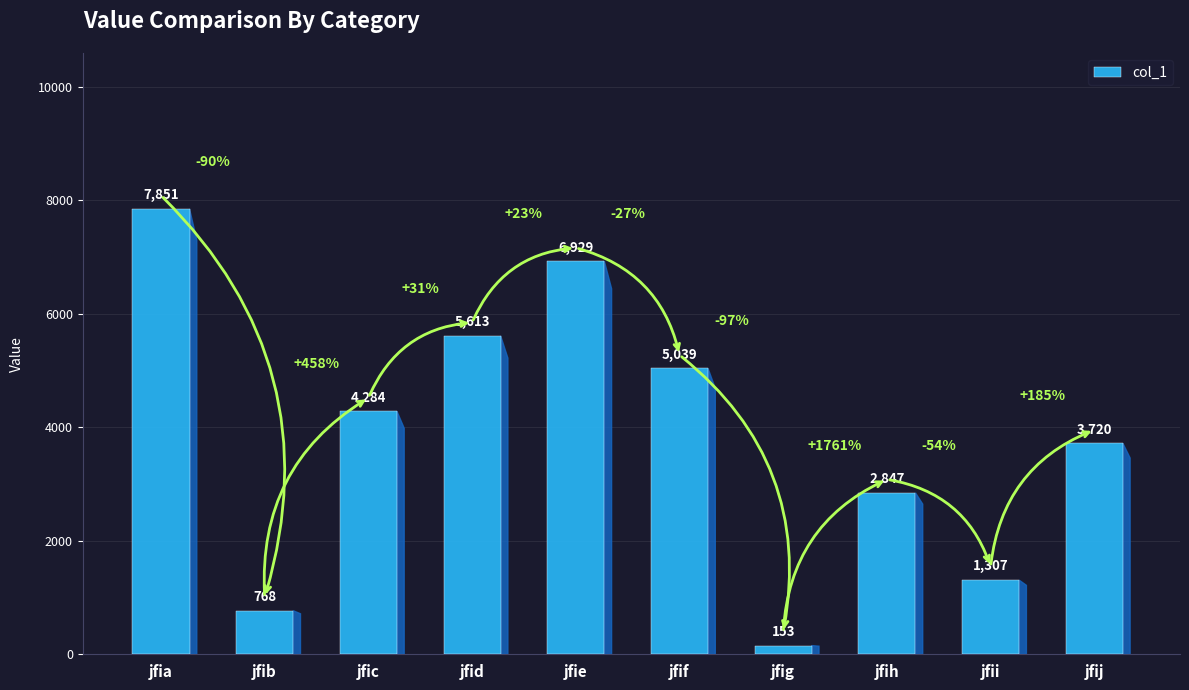

Approximately how many times larger is the value at jfid compared to jfie?

0.8